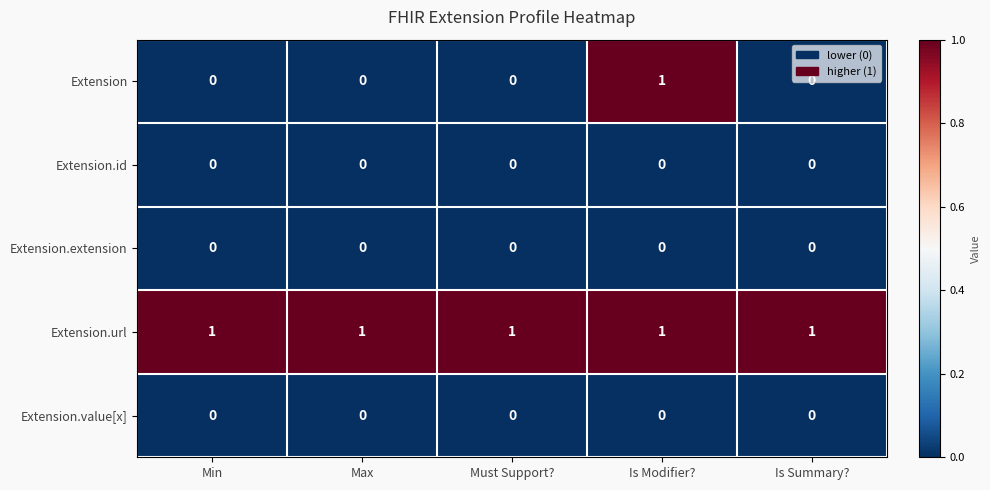

What is the spread (max minus min) of values at Must Support??

1